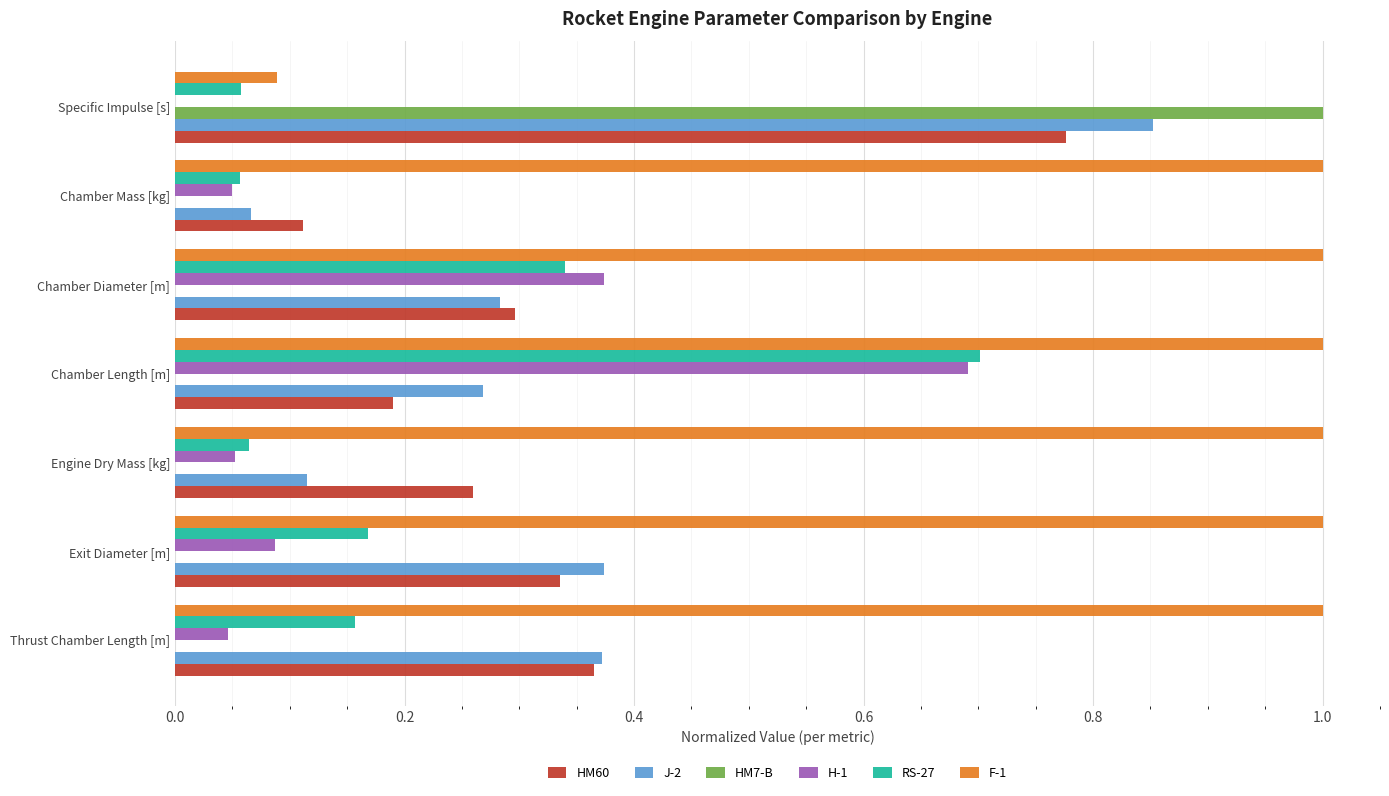

What are all the series names shown in the legend?

HM60, J-2, HM7-B, H-1, RS-27, F-1